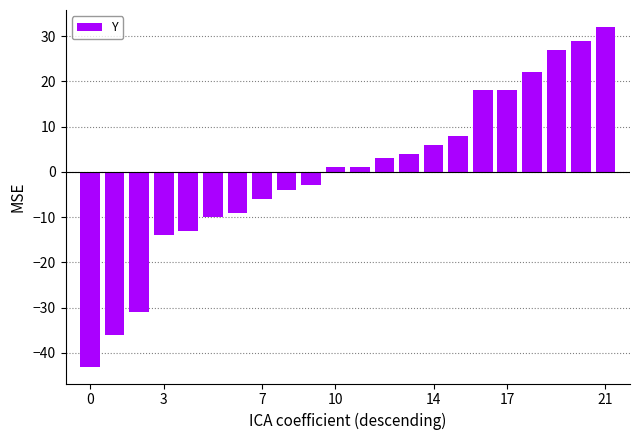

What is the difference between the maximum and second lowest values?

68